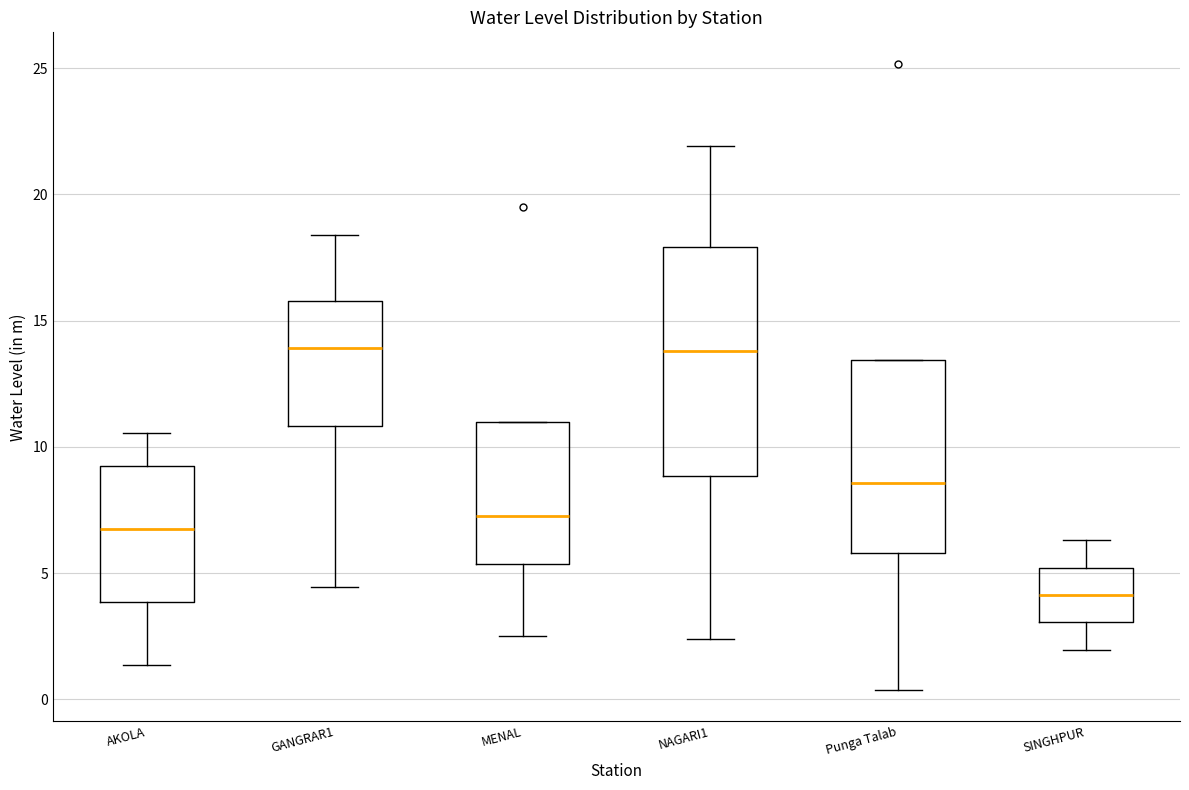

Reading left to right, read every box against the y-axis: the position of its median line, the range the box covers, and the ends of its whiskers. The values are not printed on the chart, so give them approximately, as read against the axis.

AKOLA: median 6.5, box 4.0 to 9.0, whiskers 1.5 to 10.5
GANGRAR1: median 14.0, box 11.0 to 16.0, whiskers 4.5 to 18.5
MENAL: median 7.0, box 5.5 to 11.0, whiskers 2.5 to 11.0
NAGARI1: median 14.0, box 9.0 to 18.0, whiskers 2.5 to 22.0
Punga Talab: median 8.5, box 6.0 to 13.5, whiskers 0.5 to 13.5
SINGHPUR: median 4.0, box 3.0 to 5.0, whiskers 2.0 to 6.5